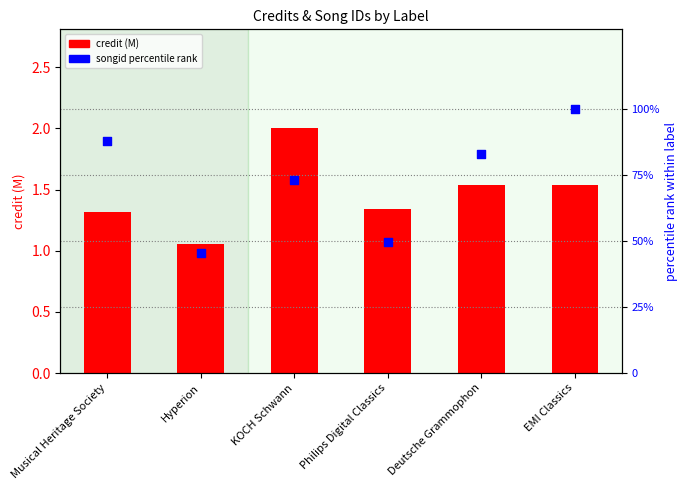

At how many categories does at least one series exceed 81?

3